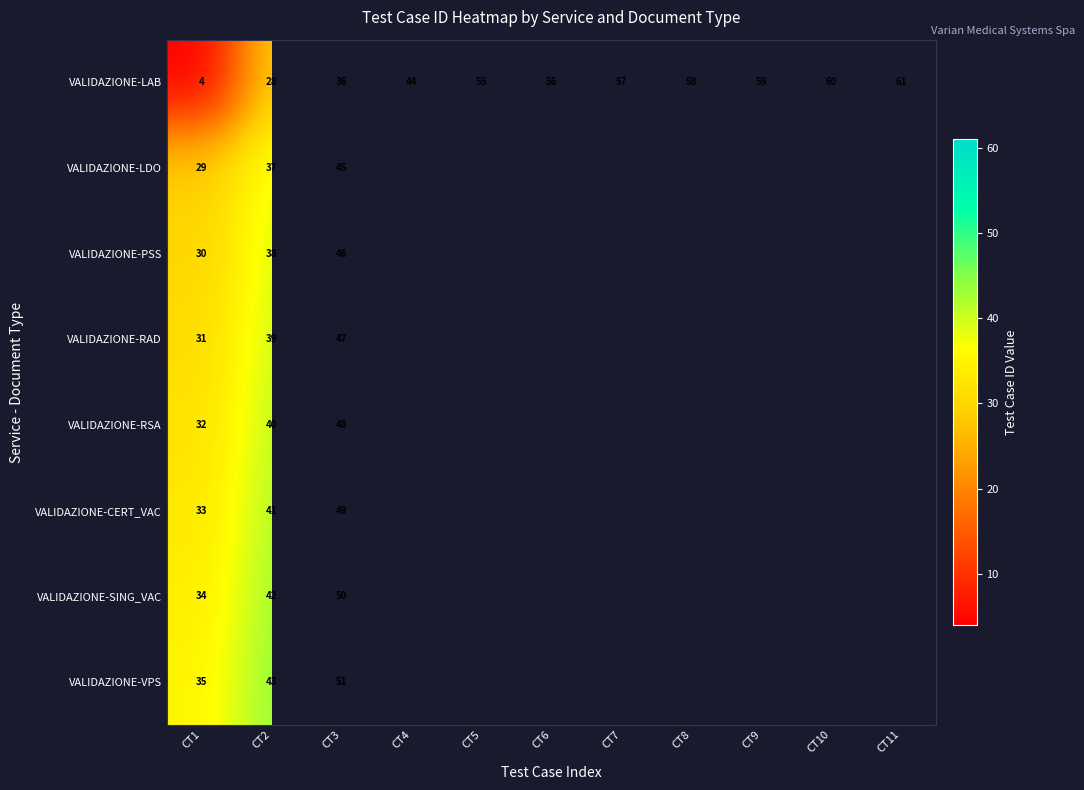

What is the difference between the highest and lowest values at CT6?

56